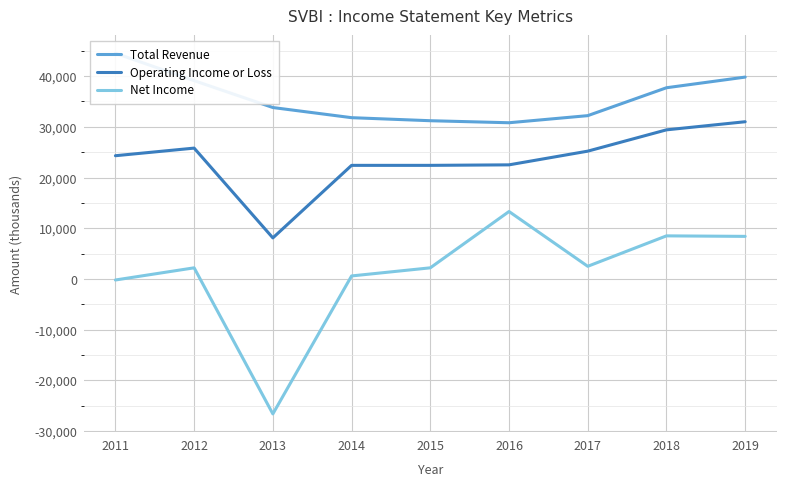

What is the difference between the maximum and minimum values in the Operating Income or Loss series?

22900